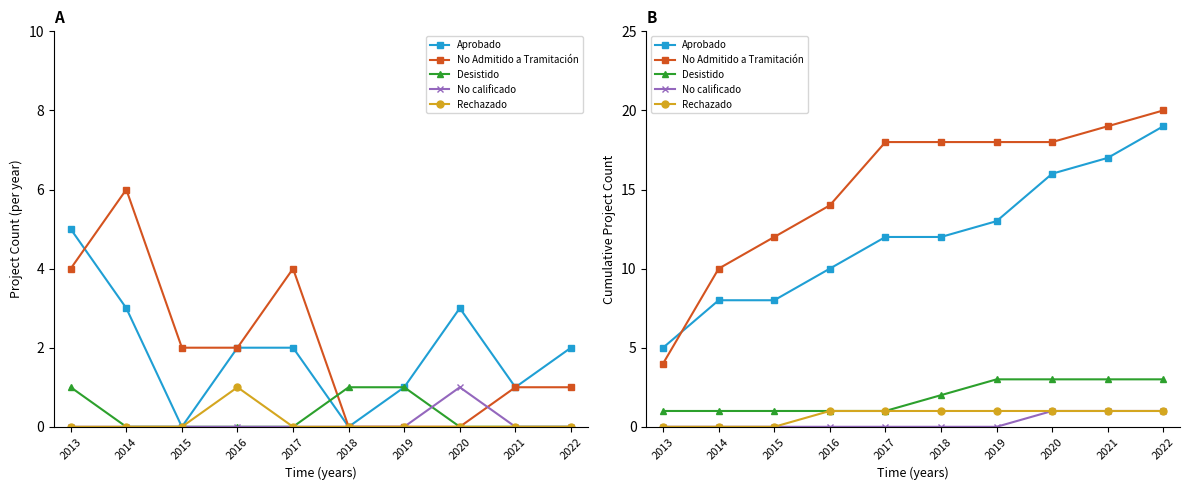

How many values in the Desistido series exceed 2?

4